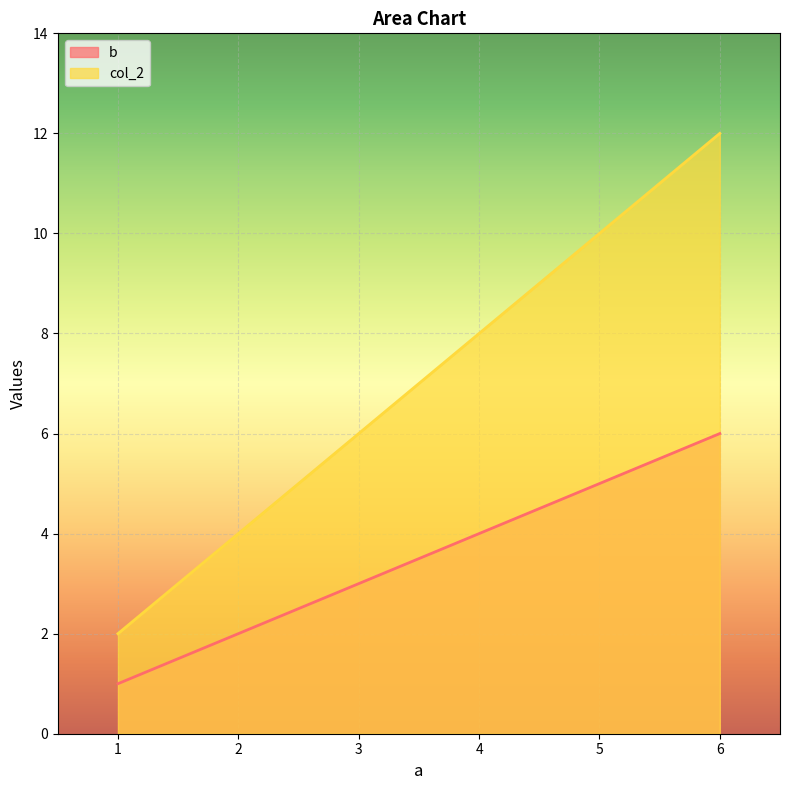

What is the value of the b point at the 2nd from the left?

2